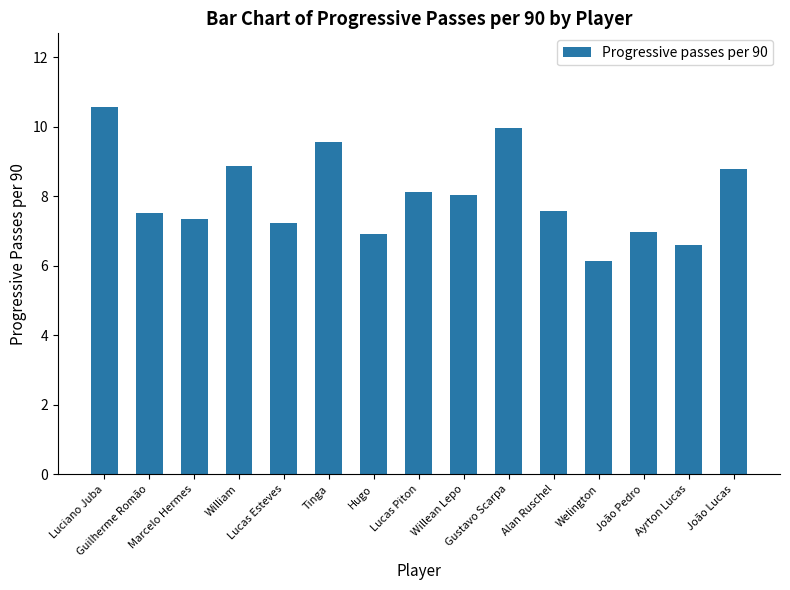

What is the maximum value shown in the chart?

10.6